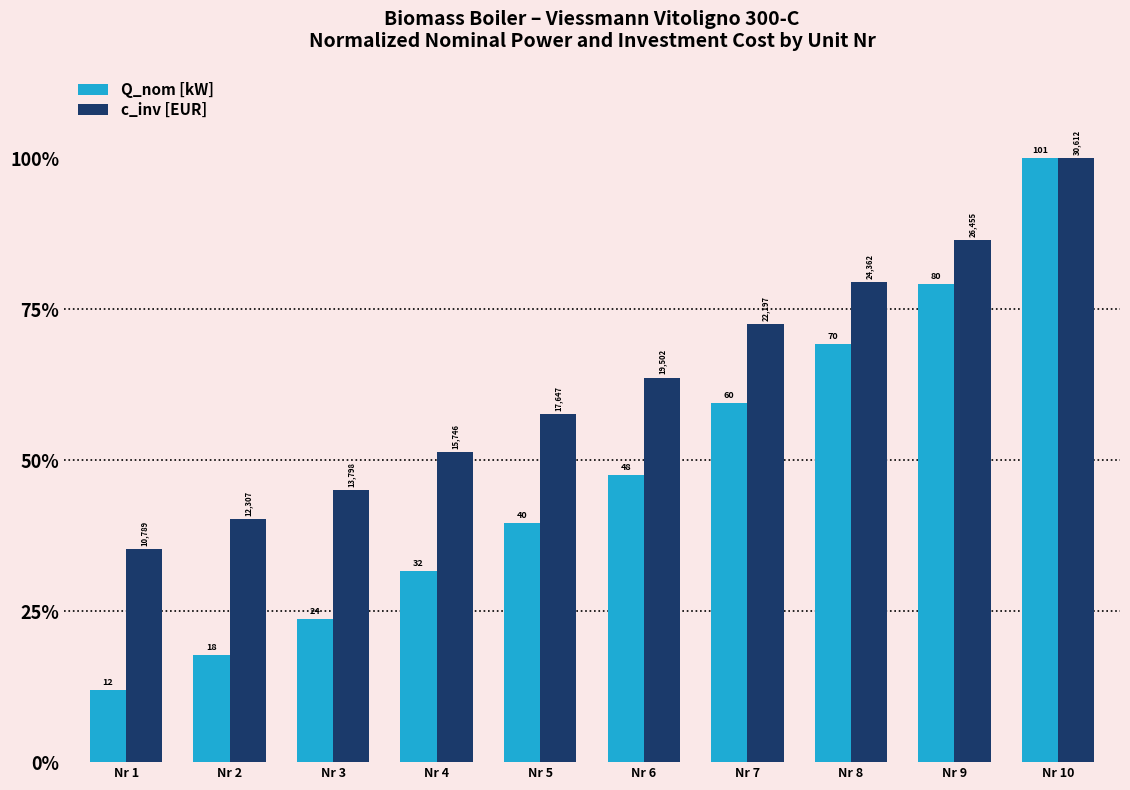

Reading right to left, list all the values displayed in this chart.

Q_nom [kW]: 1.0	0.8	0.7	0.6	0.5	0.4	0.3	0.2	0.2	0.1
c_inv [EUR]: 1.0	0.9	0.8	0.7	0.6	0.6	0.5	0.5	0.4	0.4